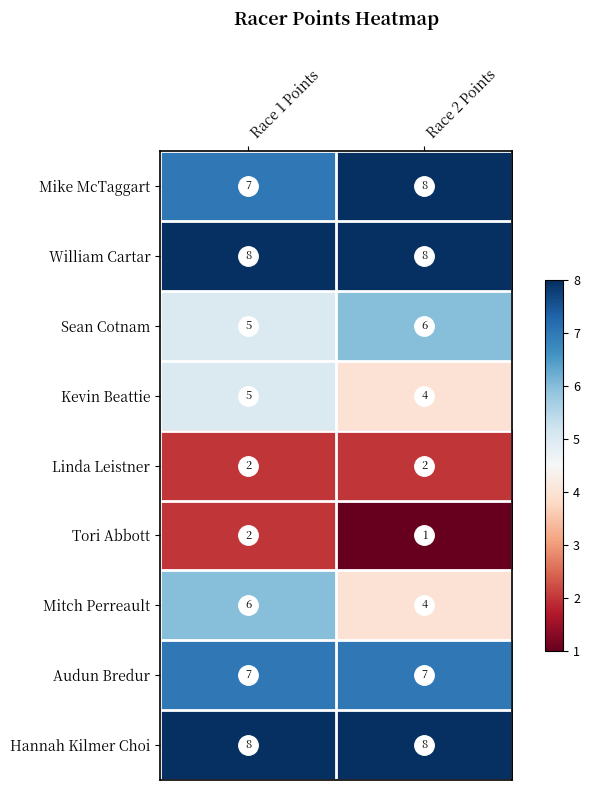

At which category is the sum across all series the highest?

Race 1 Points